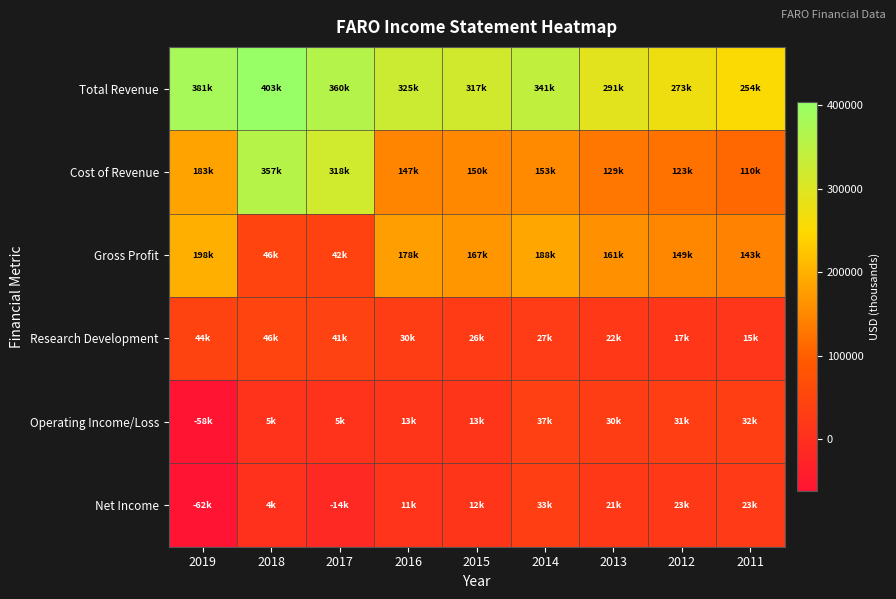

Which label corresponds to the smallest value in the chart?

2019